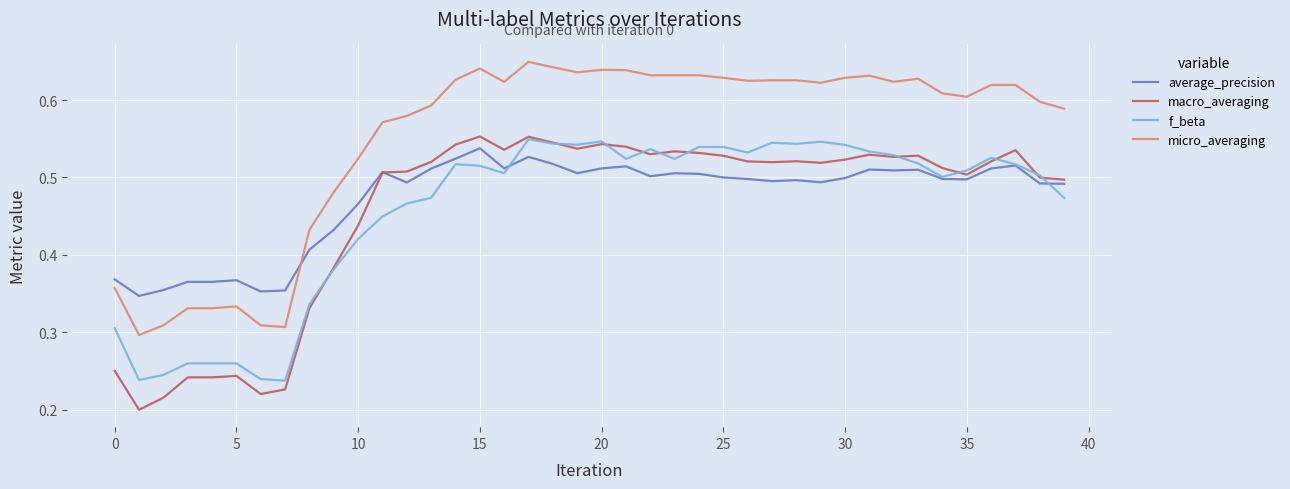

How many macro_averaging values are between 0 and 1?

40